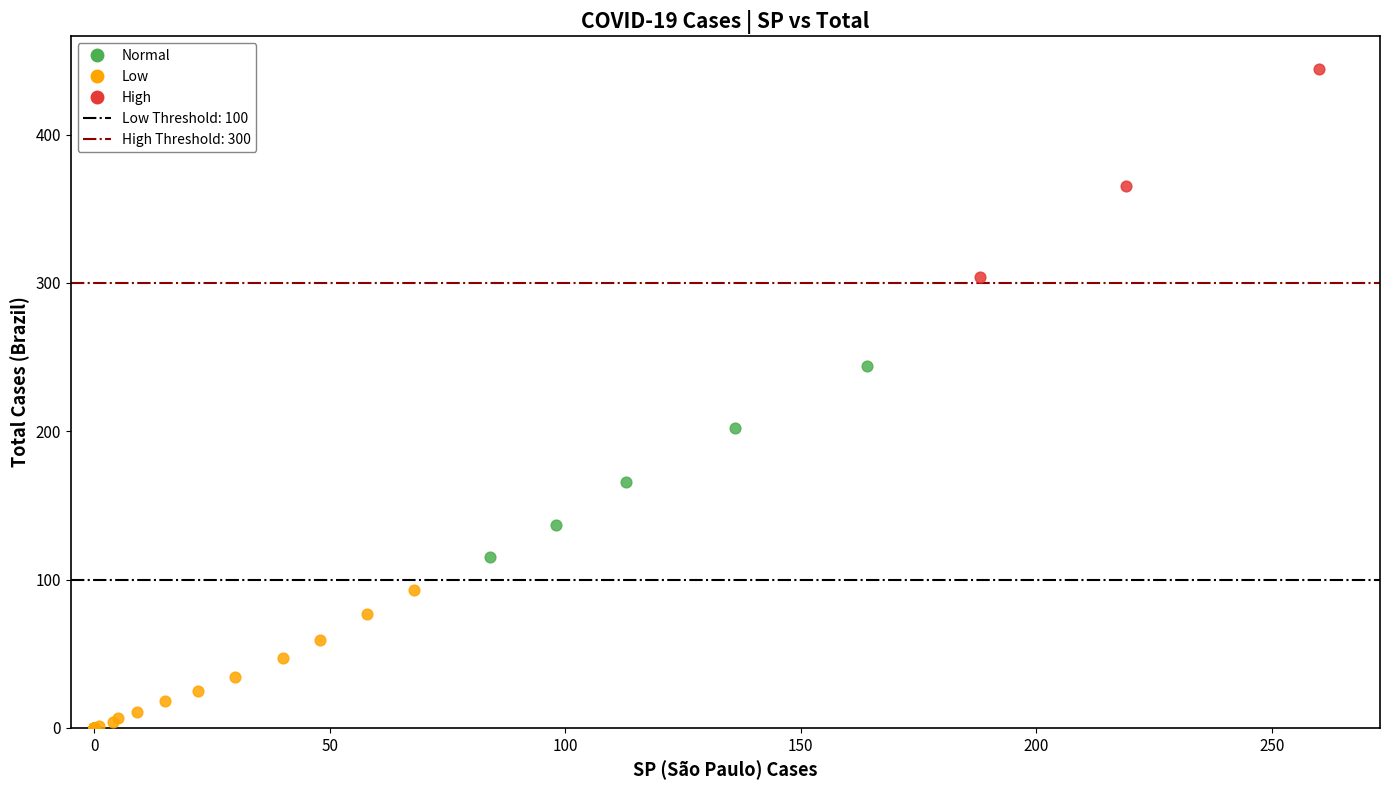

Which series reaches the maximum Y coordinate?

High